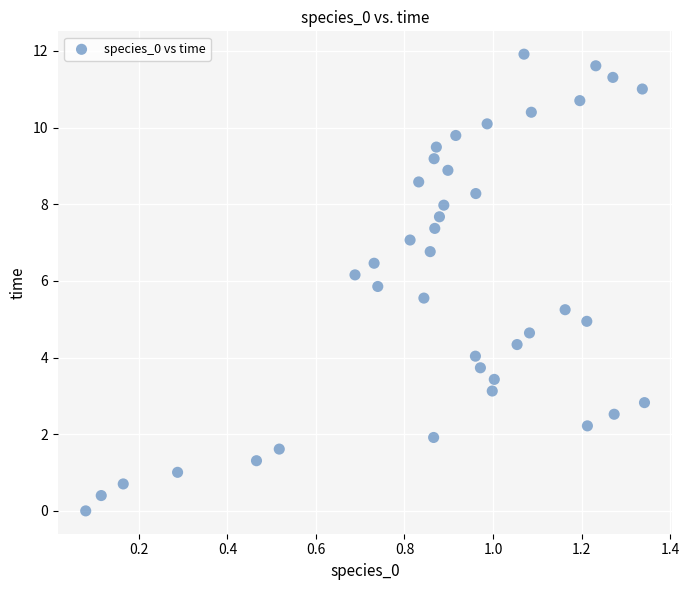

What is the range of X values (max minus min)?

1.3